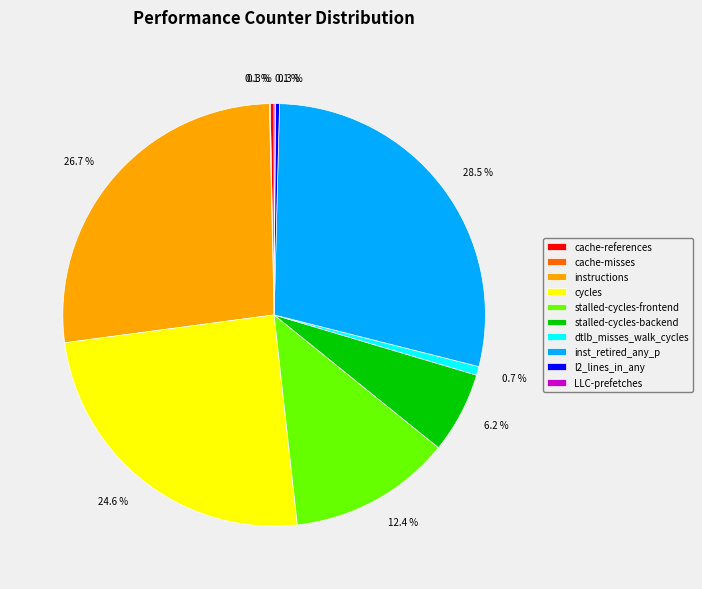

Which category has the biggest portion of the pie?

inst_retired_any_p